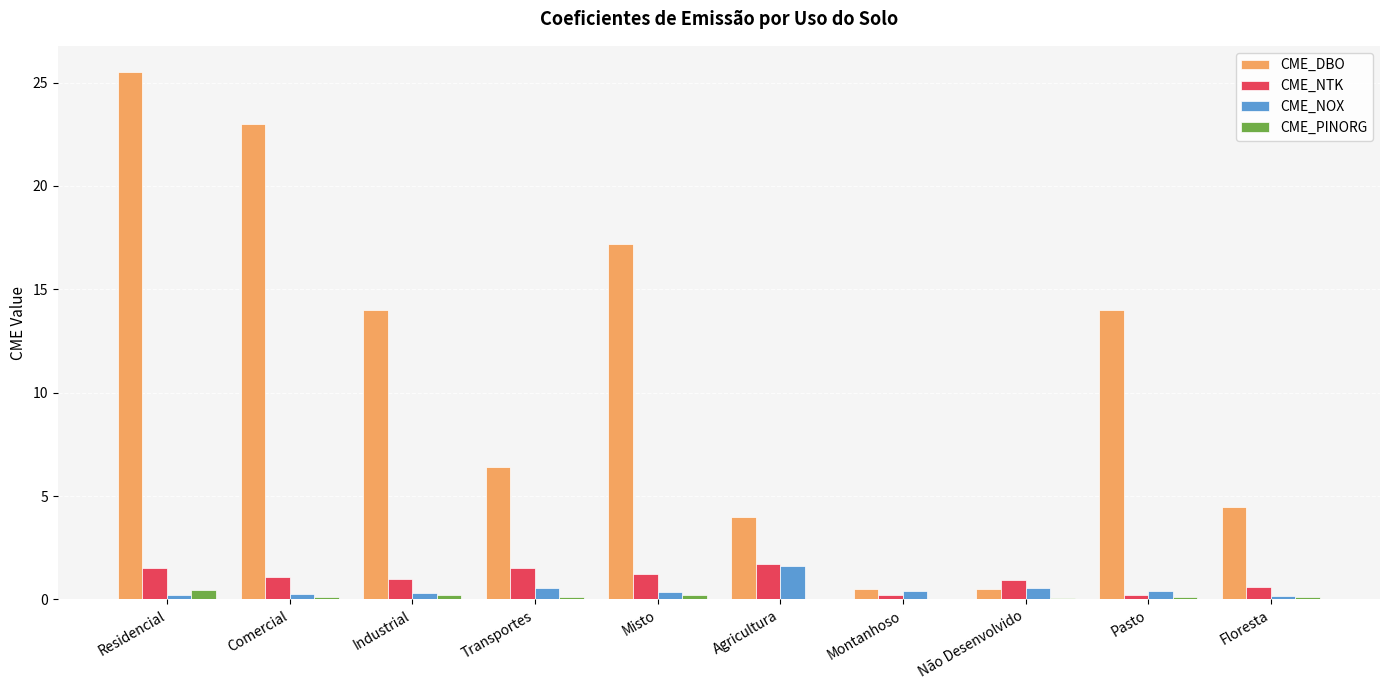

What is the total value across all series at Floresta?

5.4